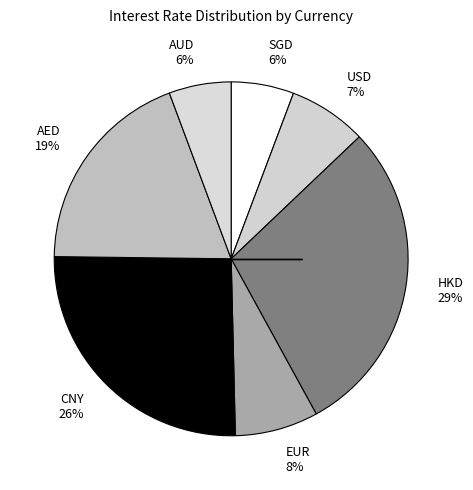

Do USD 7% and CNY 26% together represent more than half of the pie?

No